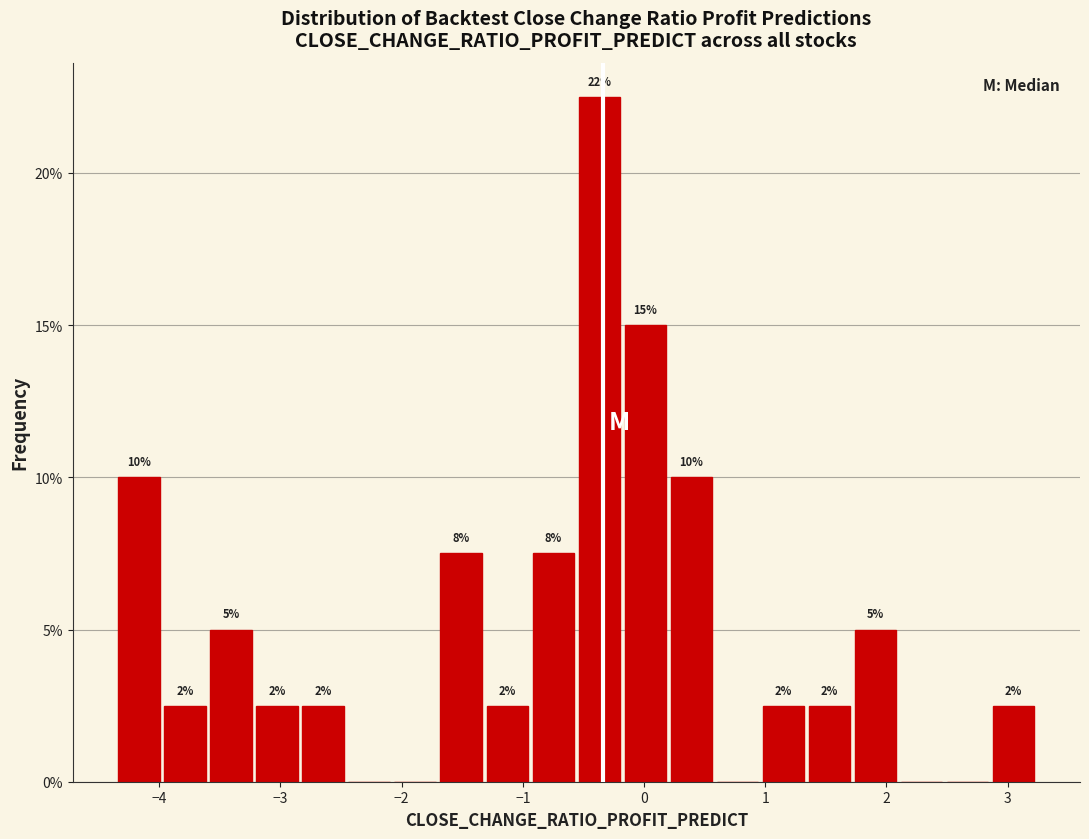

Read against the x-axis, roughly where is the centre of the tallest bar?

-0.4